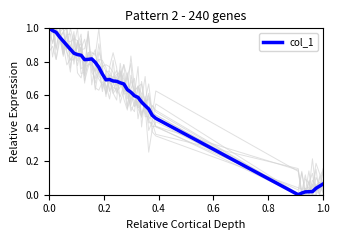

How many series are shown in this chart?

1